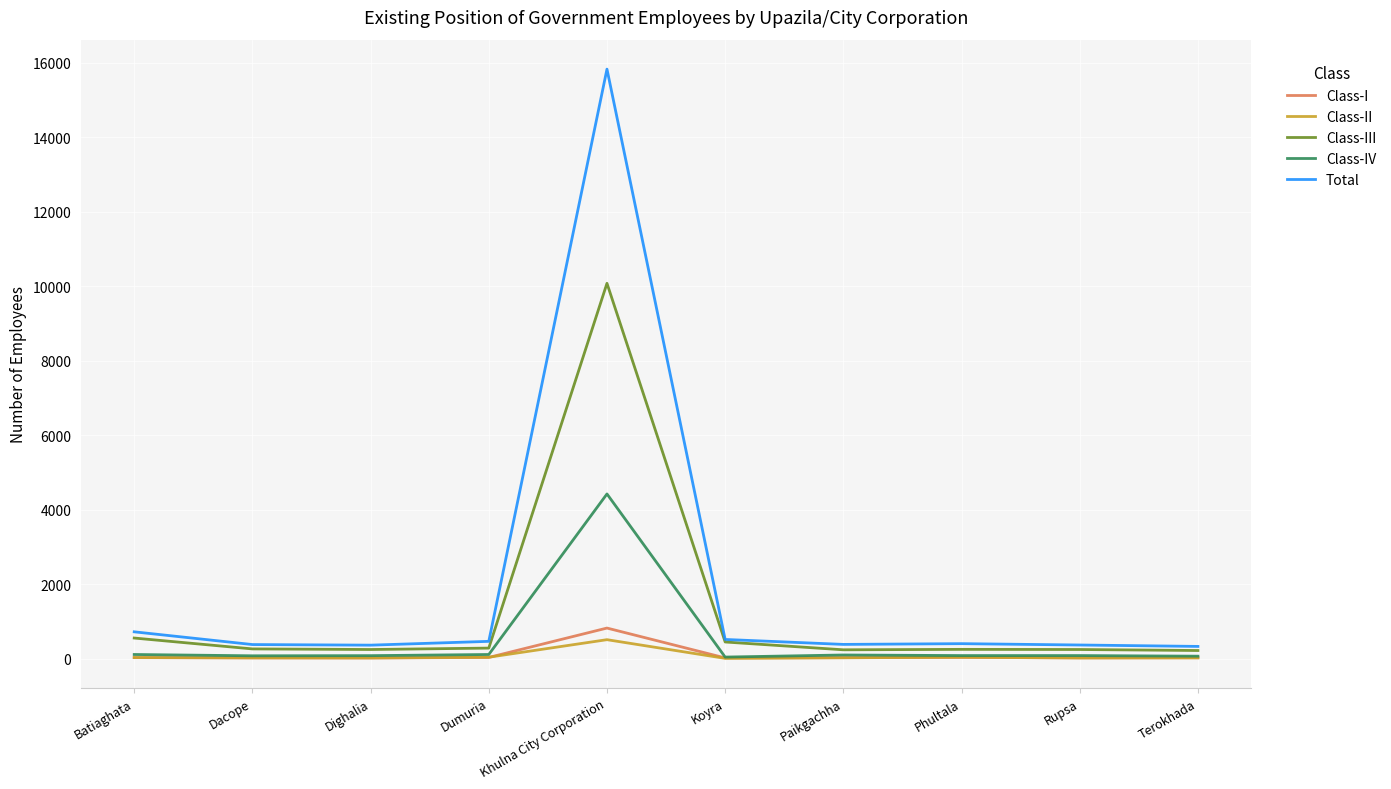

What is the sum of the Class-IV values at Dumuria and Koyra?

153